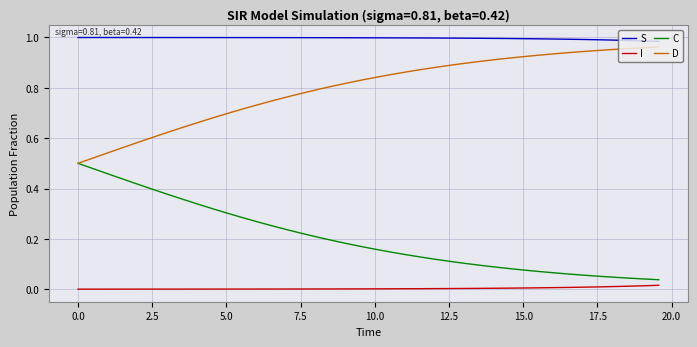

Which series has the largest total across all categories?

S